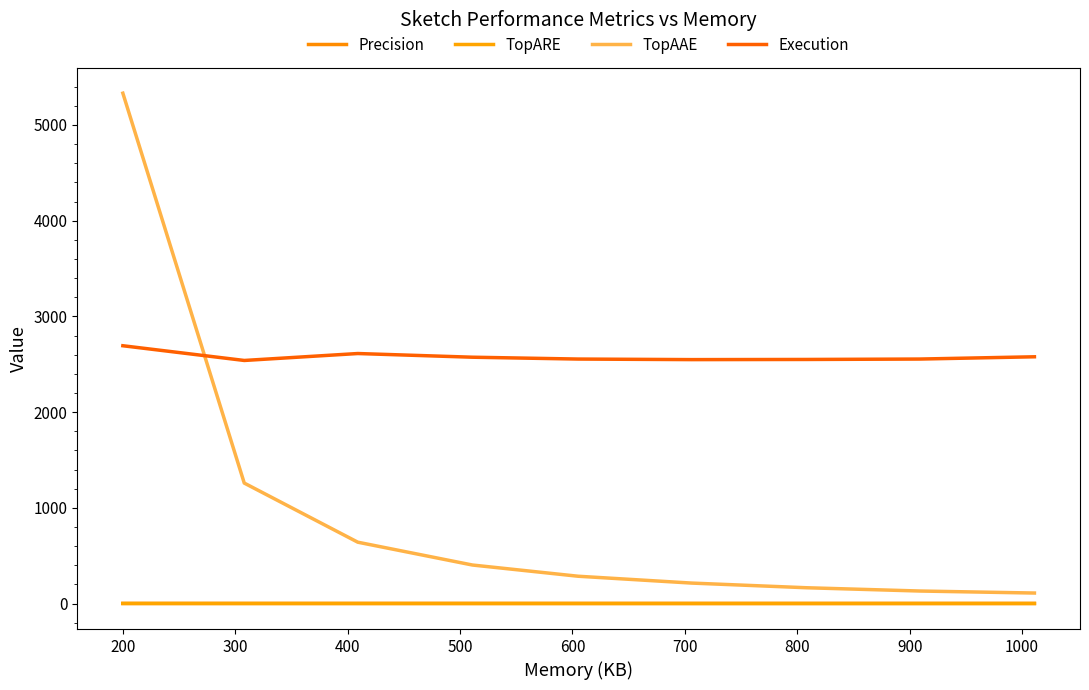

Does the chart have visible grid lines?

No